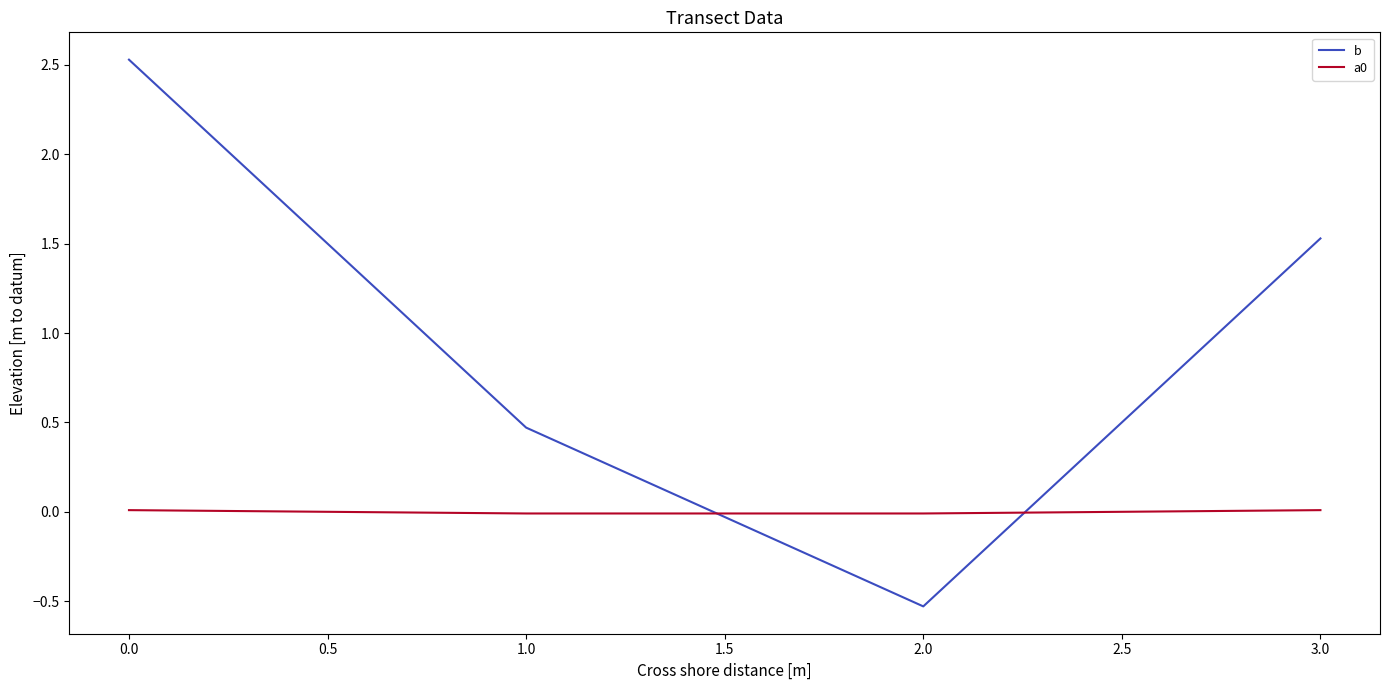

In b, how many points are lower than both neighbors (excluding endpoints)?

1